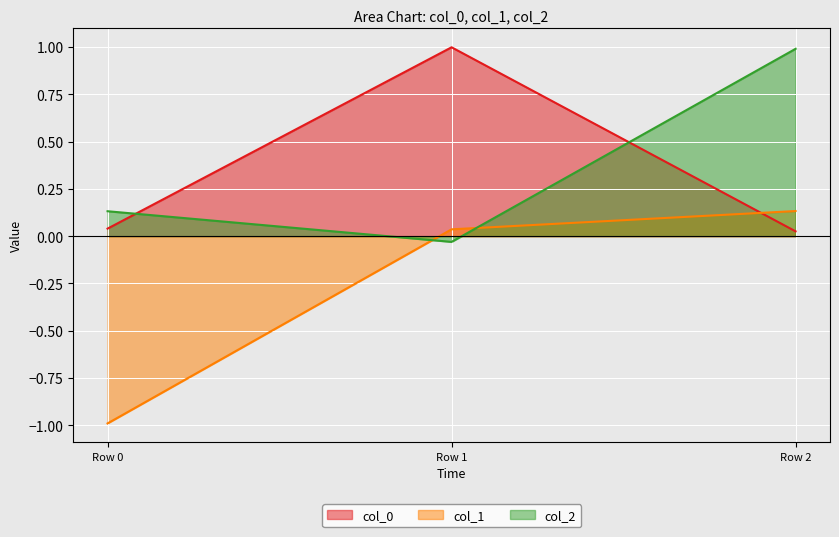

How many lines are shown in the chart?

3